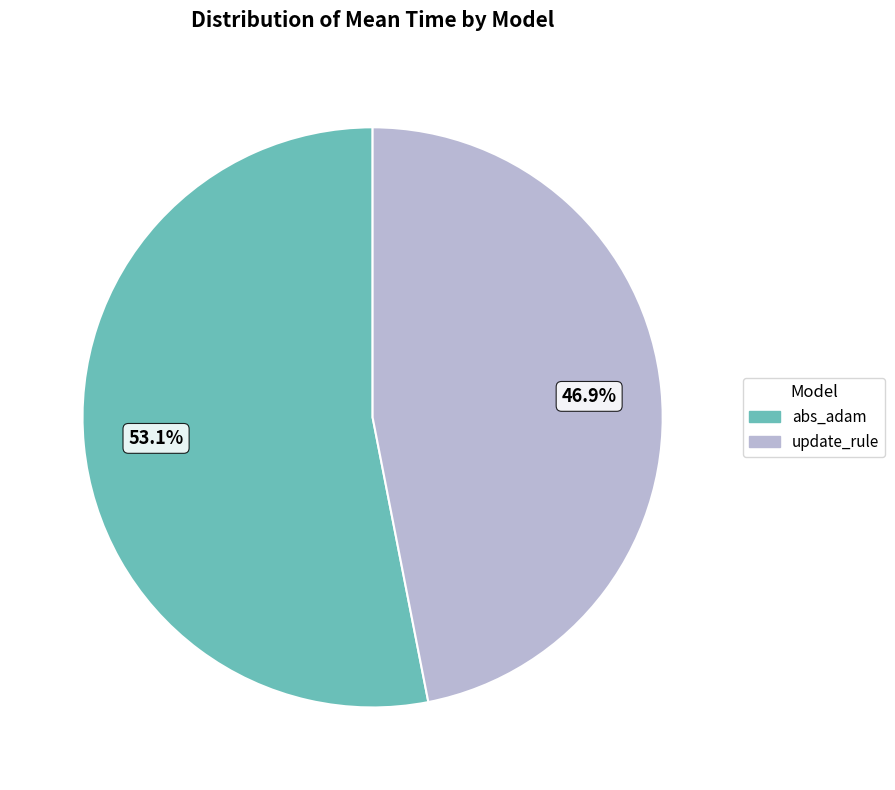

What percentage do update_rule and abs_adam together represent?

100.0%